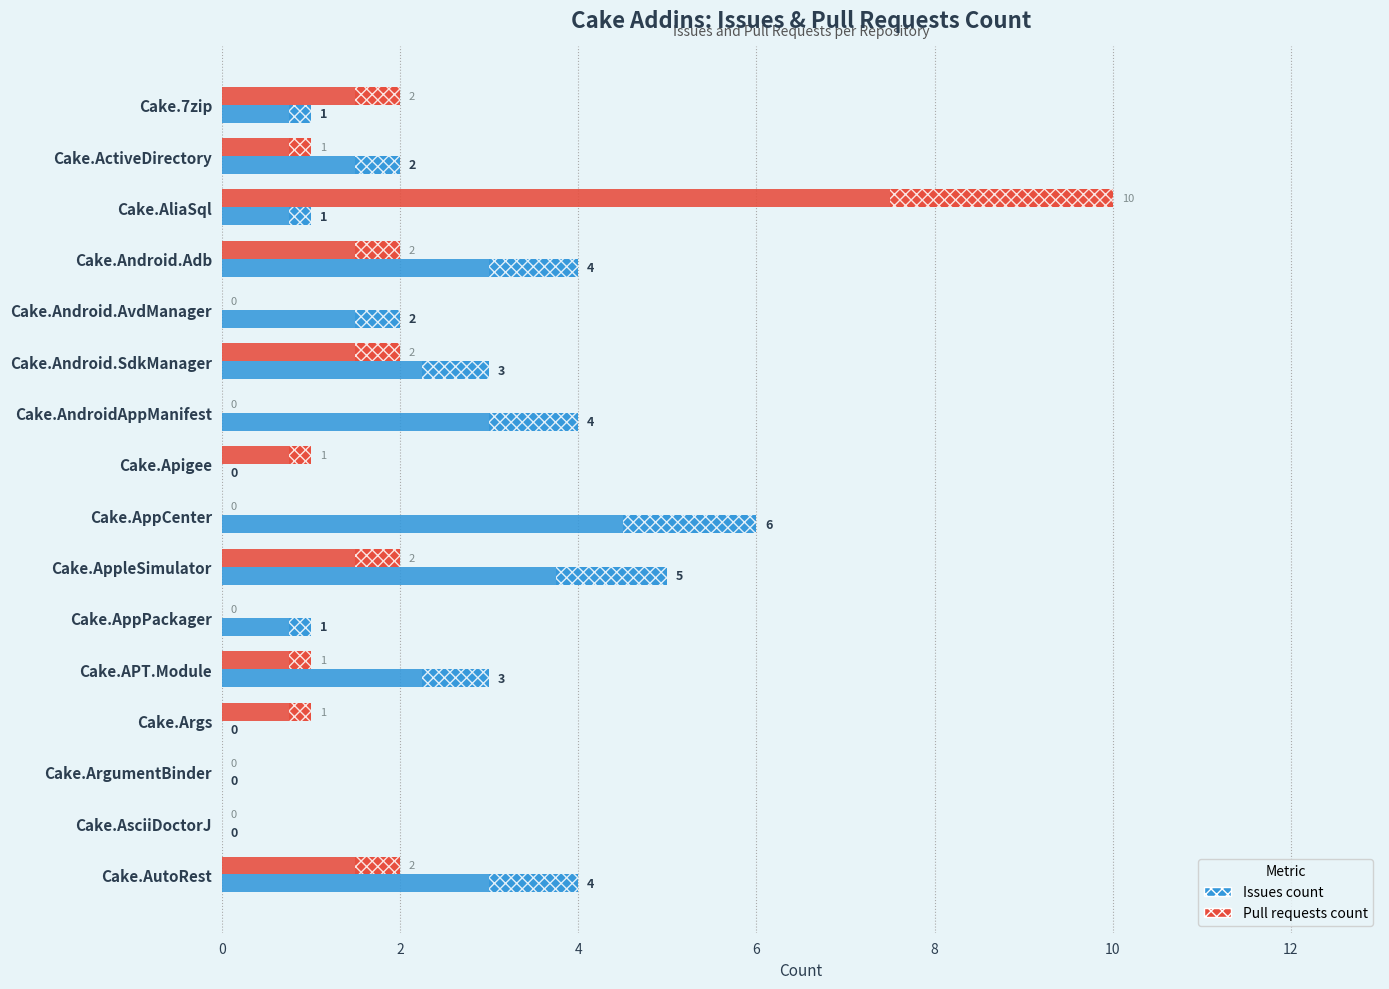

Which series has the widest spread of values?

Pull requests count